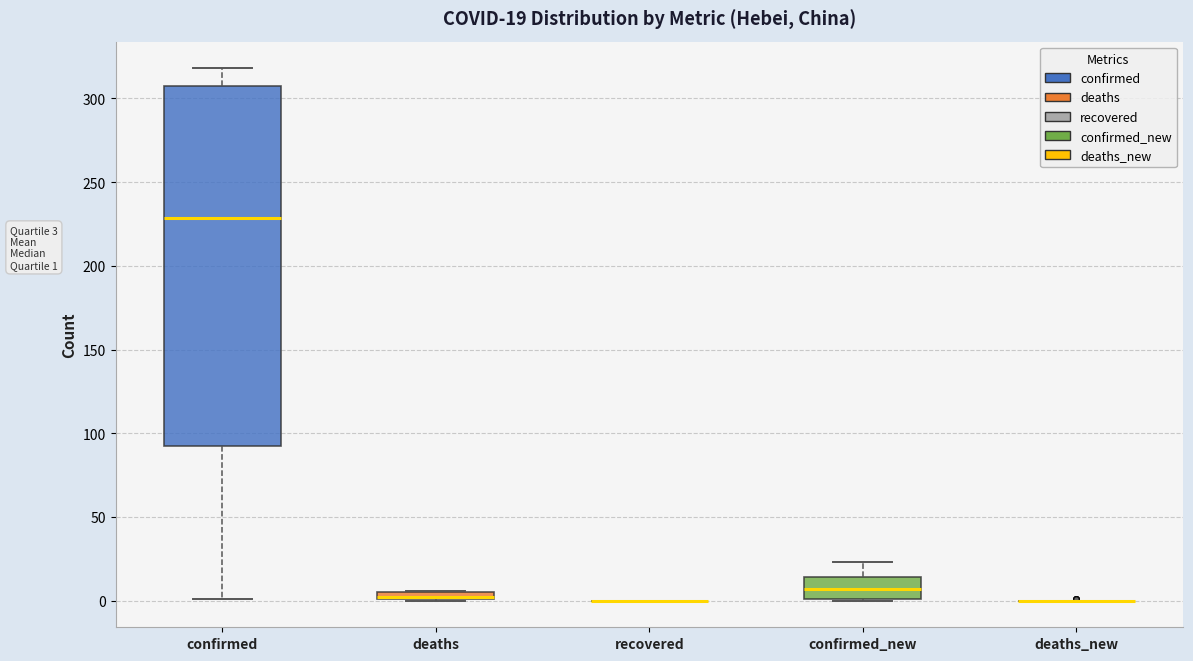

Comparing the boxes themselves (not the whiskers), which one is the tallest?

confirmed